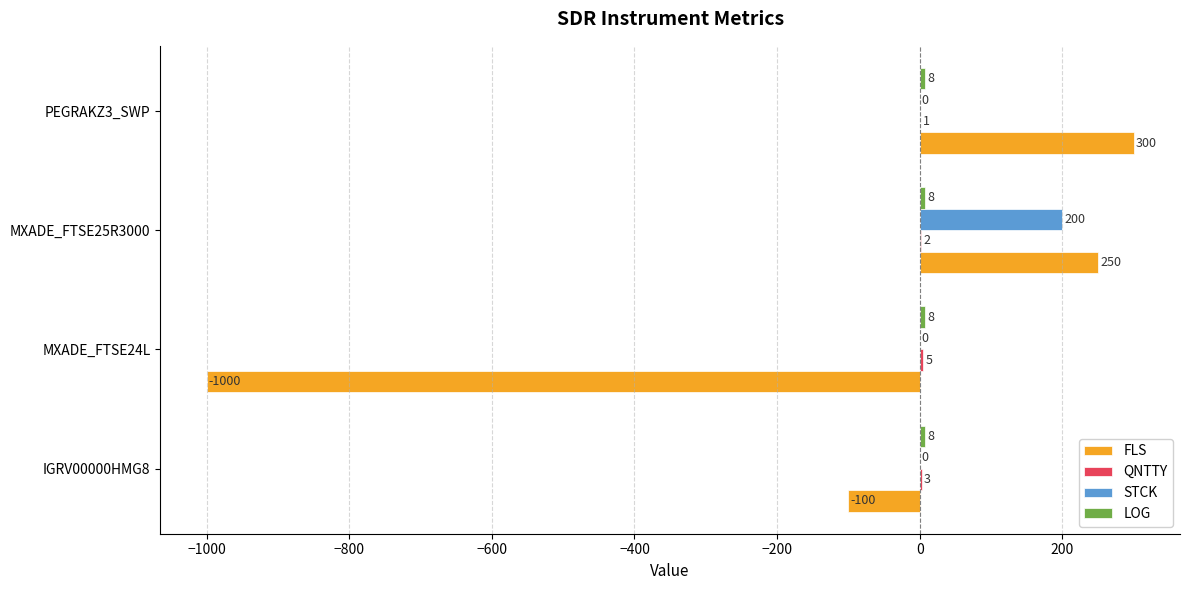

At which category is the sum across all series the highest?

MXADE_FTSE25R3000